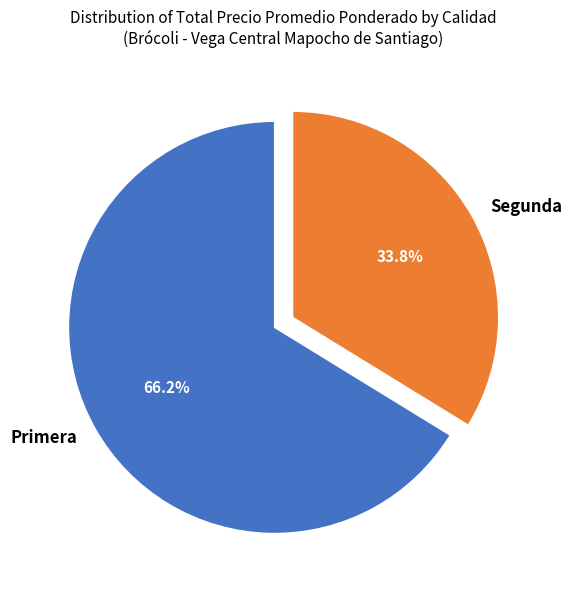

Does any single category account for the majority?

Yes